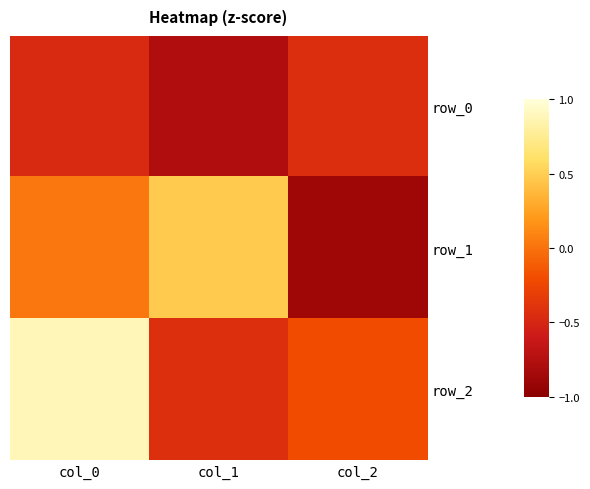

Rank the series at col_1 from highest to lowest value.

row_1, row_2, row_0